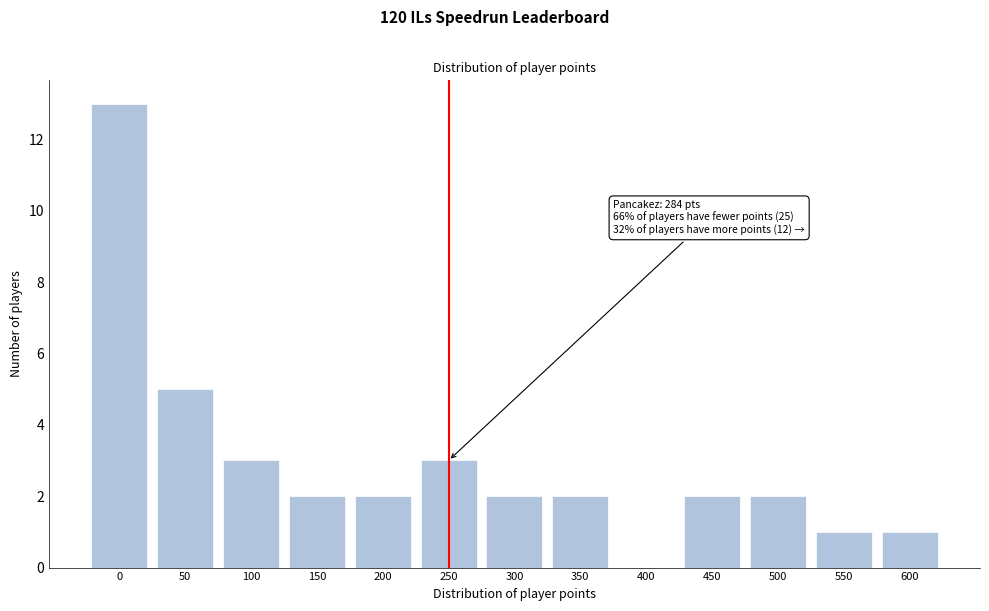

Reading right to left, what are all the values shown in this chart?

600=1	550=1	500=2	450=2	400=0	350=2	300=2	250=3	200=2	150=2	100=3	50=5	0=13